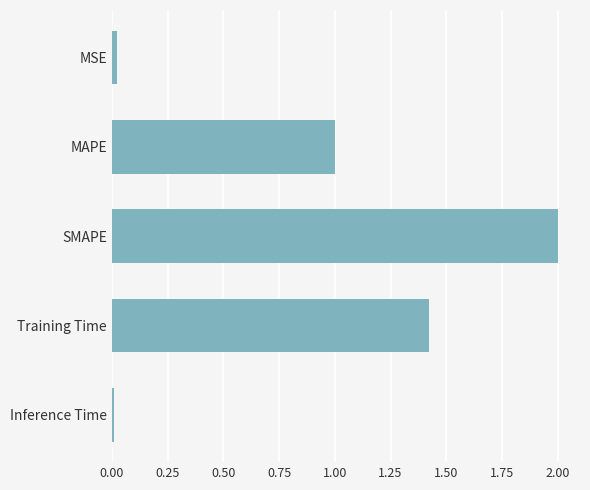

Is it true that the value at SMAPE is 3.3?

False